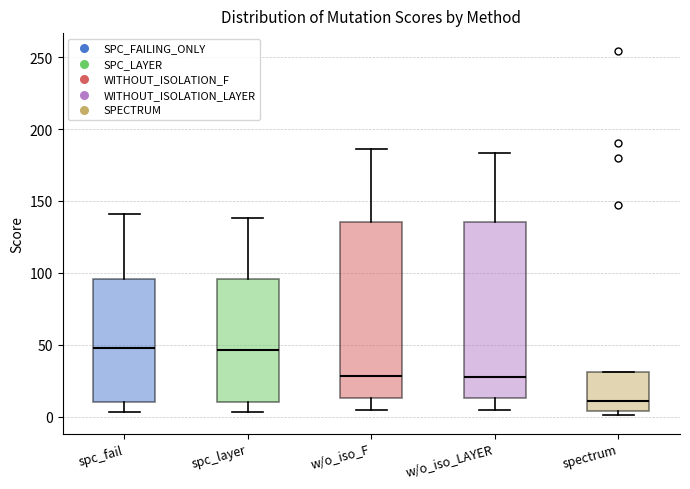

Reading left to right, read every box against the y-axis: the position of its median line, the range the box covers, and the ends of its whiskers. The values are not printed on the chart, so give them approximately, as read against the axis.

spc_fail: median 50, box 10 to 95, whiskers 5 to 140
spc_layer: median 45, box 10 to 95, whiskers 5 to 140
w/o_iso_F: median 30, box 15 to 135, whiskers 5 to 185
w/o_iso_LAYER: median 30, box 15 to 135, whiskers 5 to 185
spectrum: median 10, box 5 to 30, whiskers 0 to 30